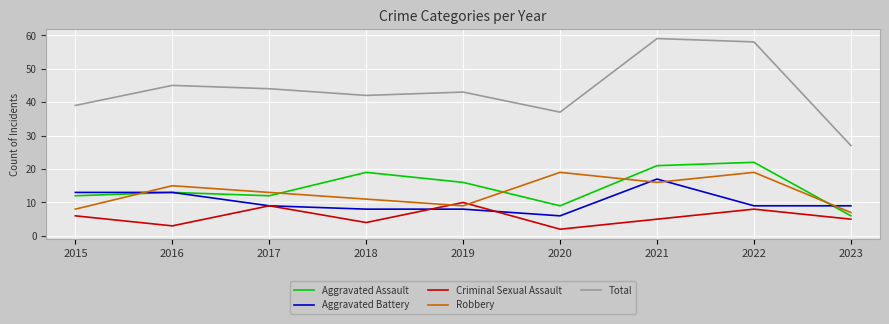

True or false: Criminal Sexual Assault and Total cross at least once.

False